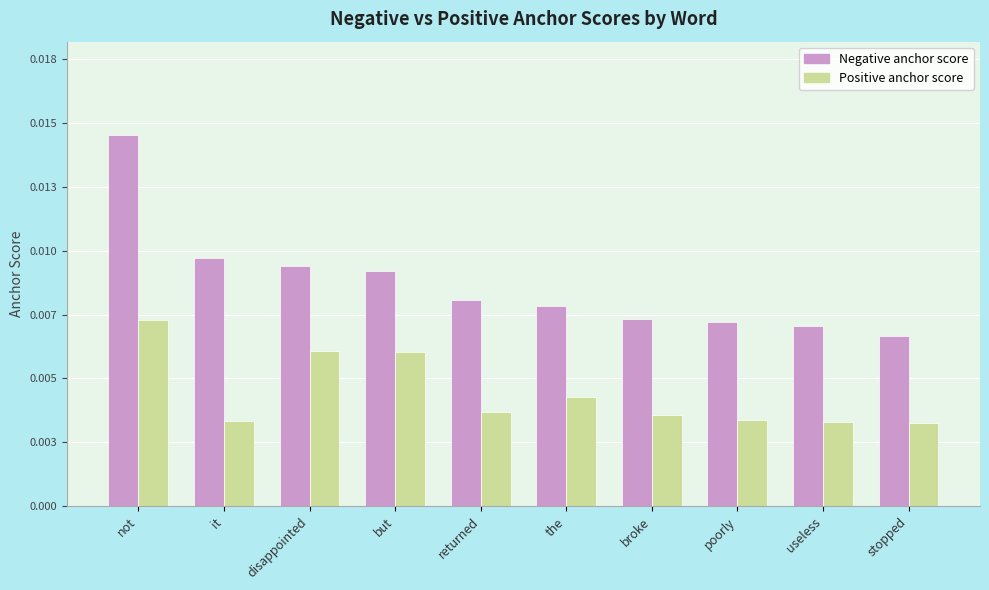

Rank the series by their maximum value, from highest to lowest.

Negative anchor score, Positive anchor score